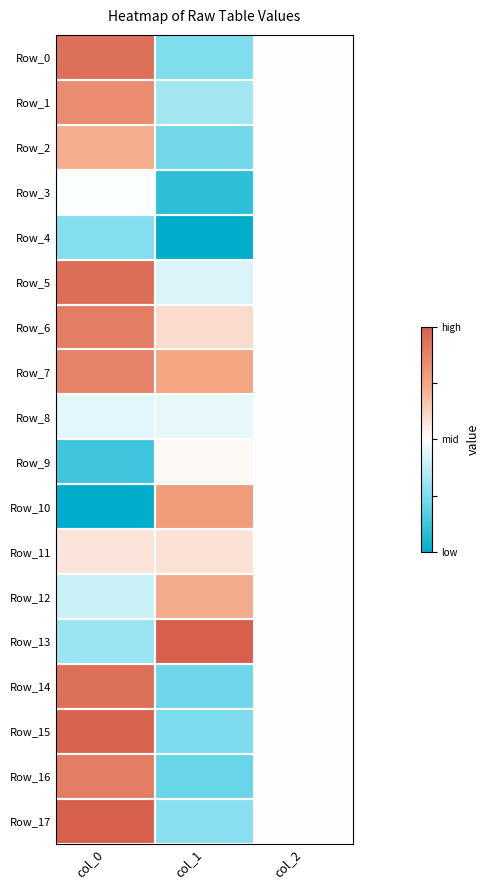

What is the greatest value displayed?

1.0